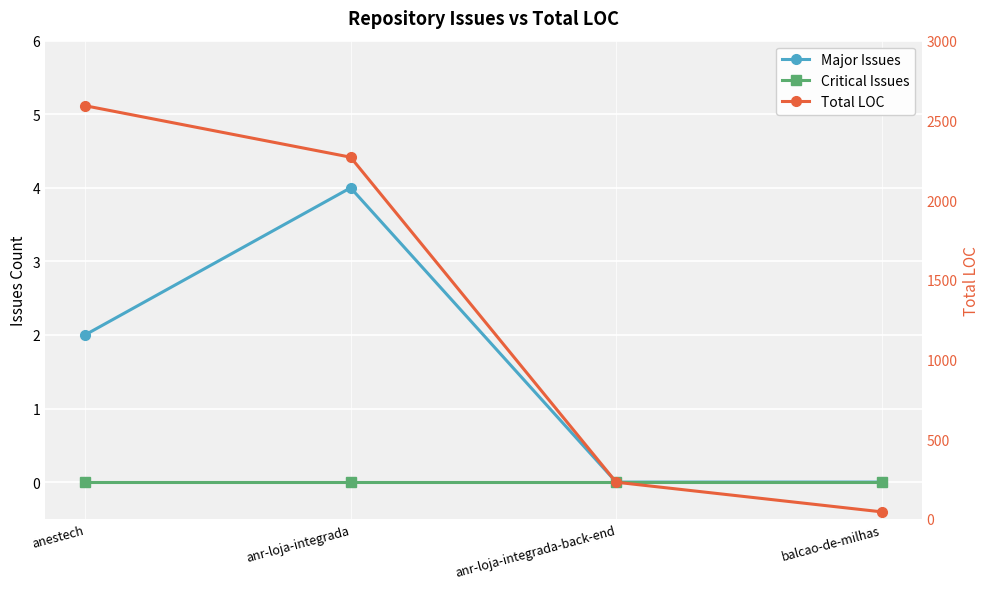

Which label corresponds to the largest value in the chart?

anestech